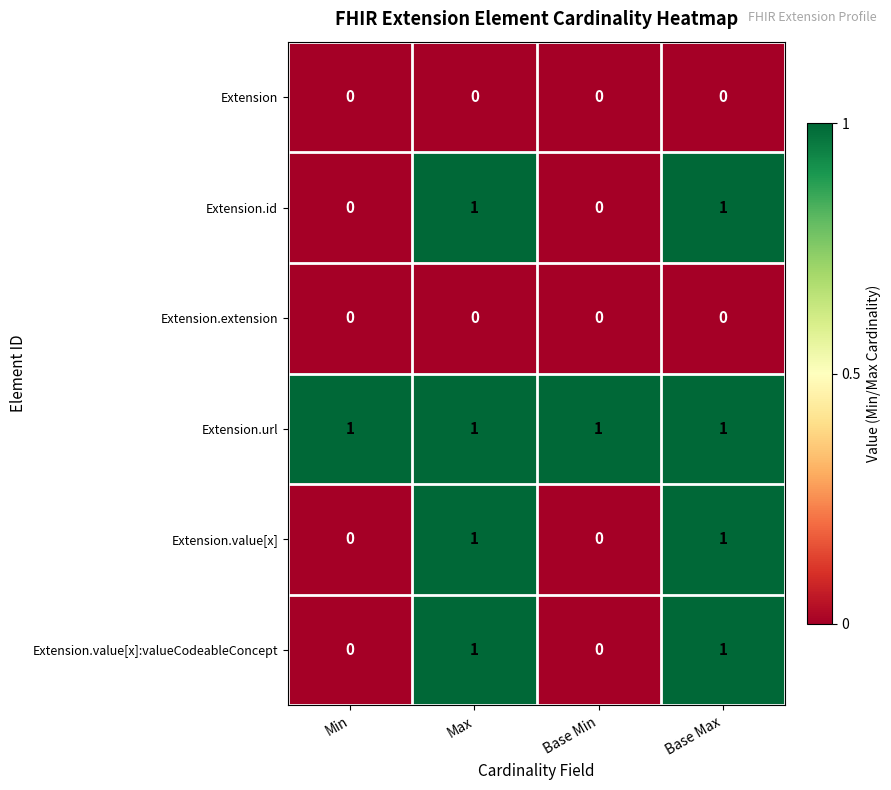

What is the total value across all series at Base Max?

4